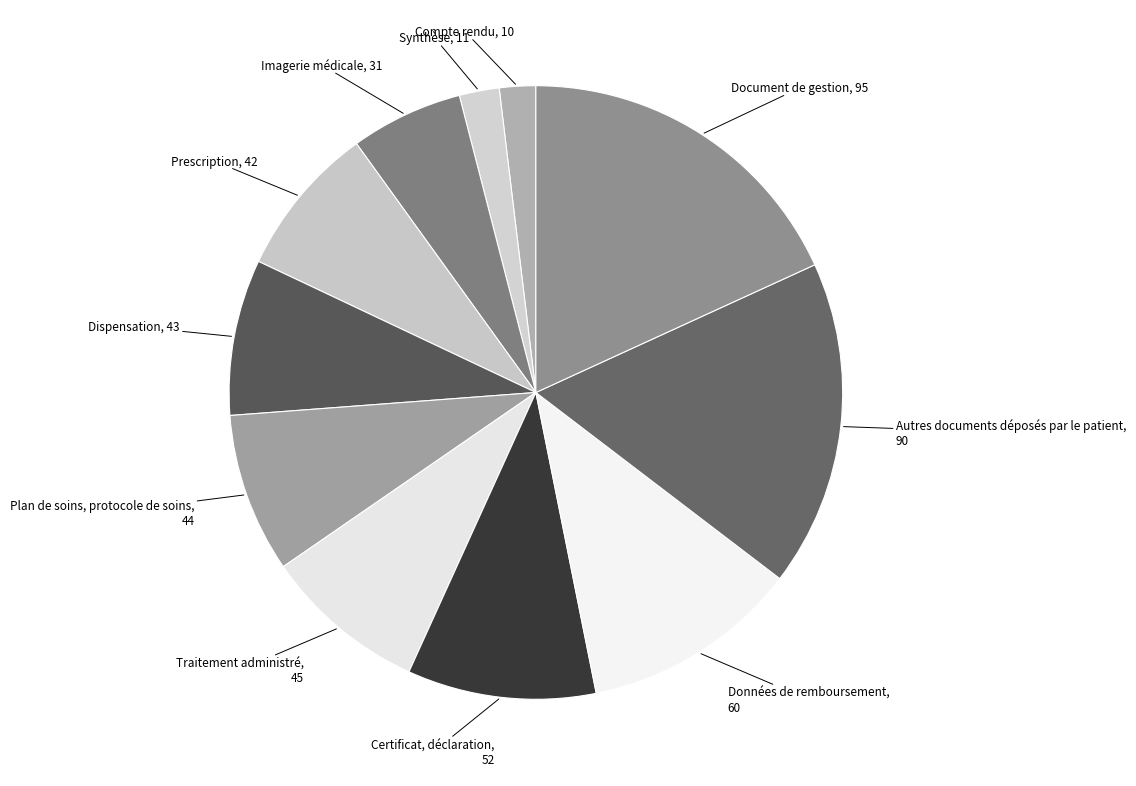

Count the number of slices in the pie.

11